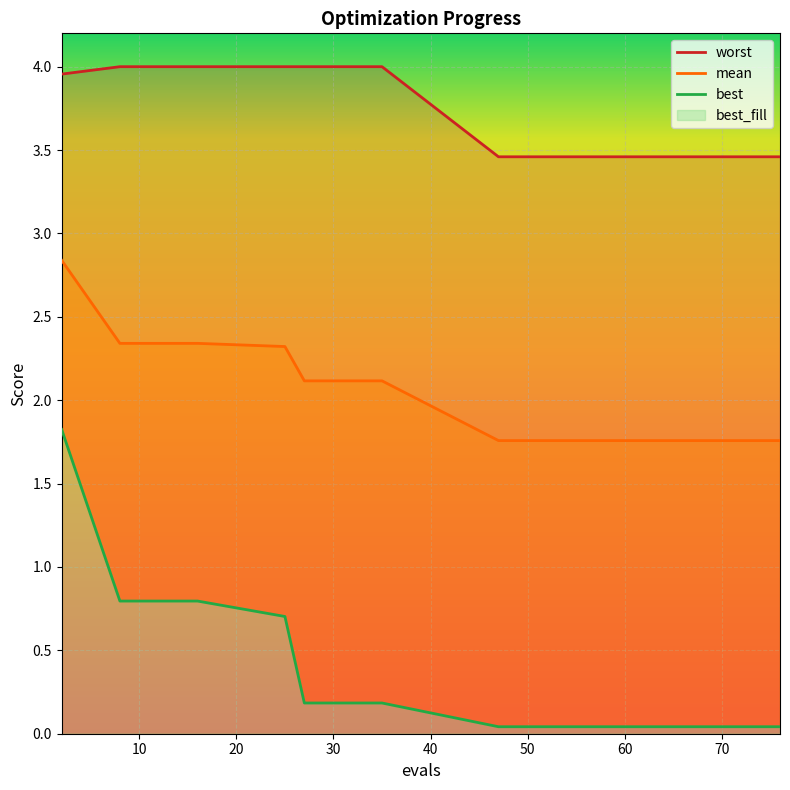

True or false: worst and mean intersect in this chart.

False